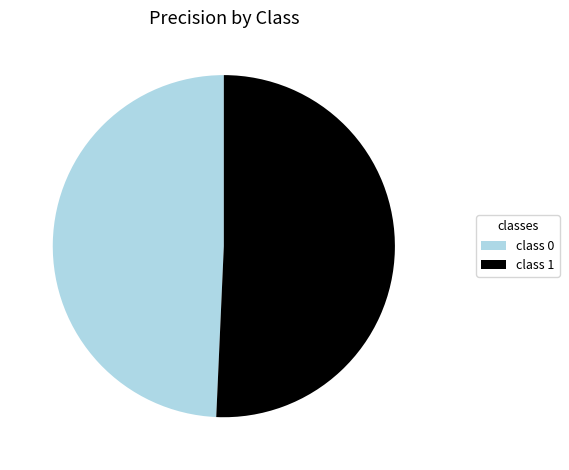

Which category has the biggest portion of the pie?

class 1